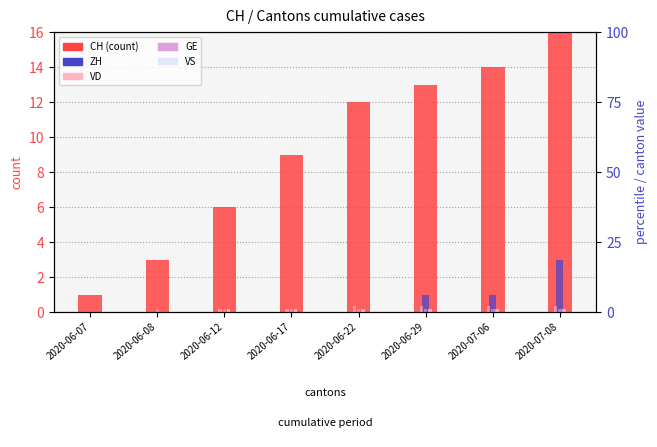

Between 2020-06-08 and 2020-07-06, which series saw the biggest shift?

CH